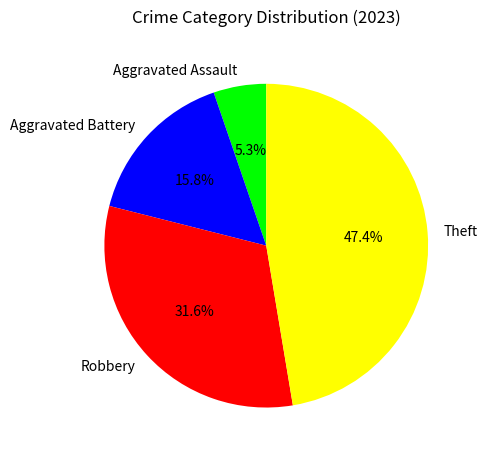

Does Robbery account for over 50% of the chart?

No